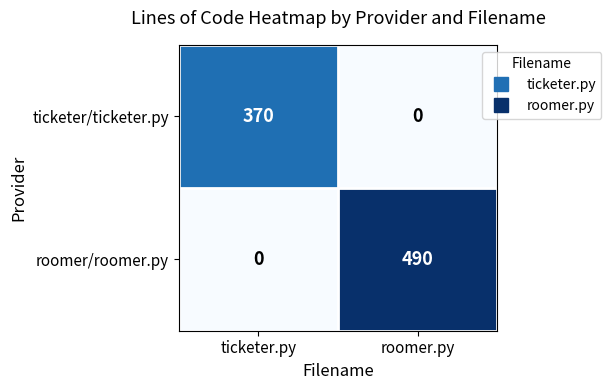

Which category has the lowest value in the ticketer/ticketer.py series?

roomer.py